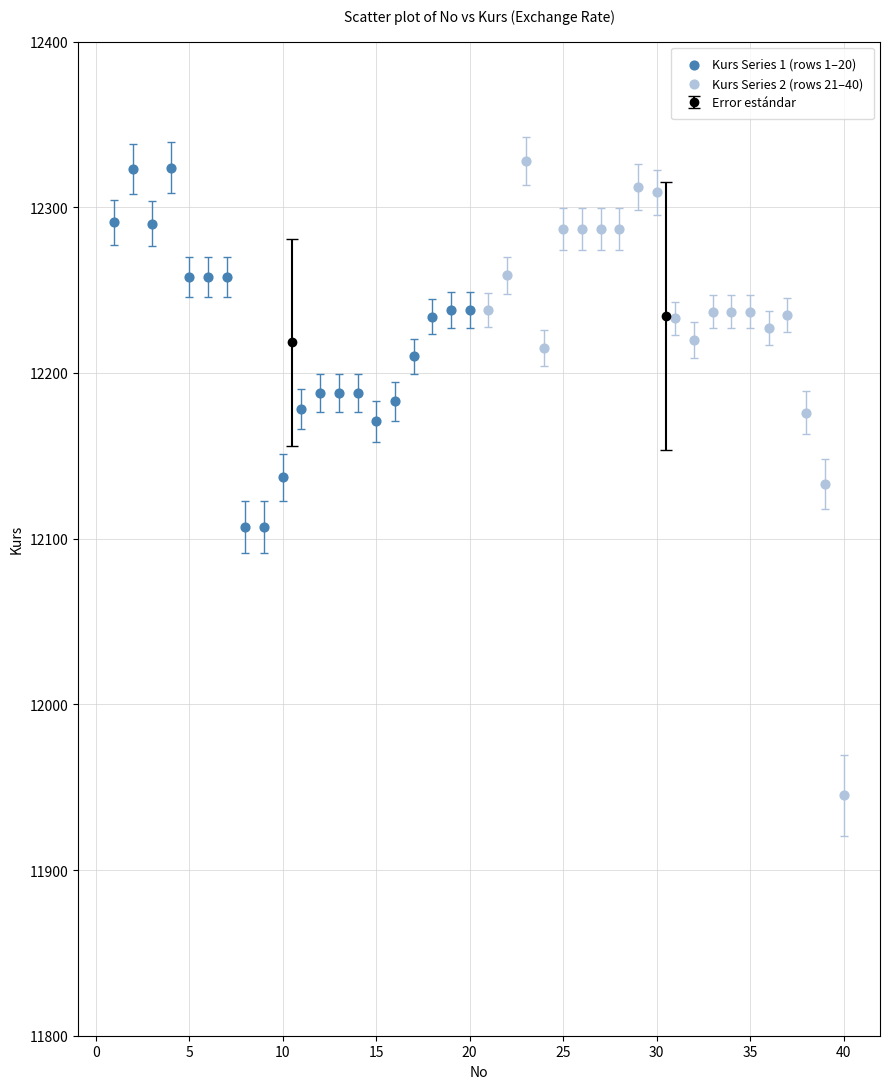

Which series has the widest spread of Y values?

Kurs Series 2 (rows 21–40)